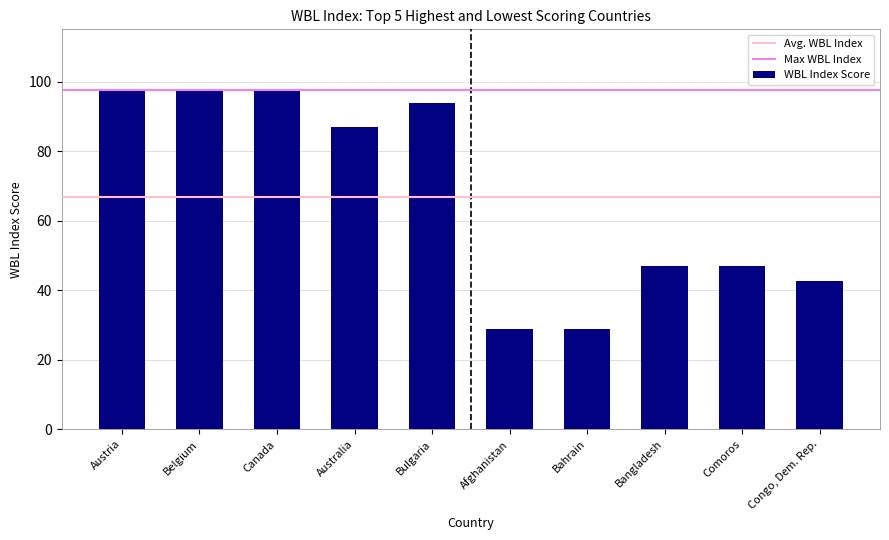

Is it true that the value at Canada is 97.5?

True